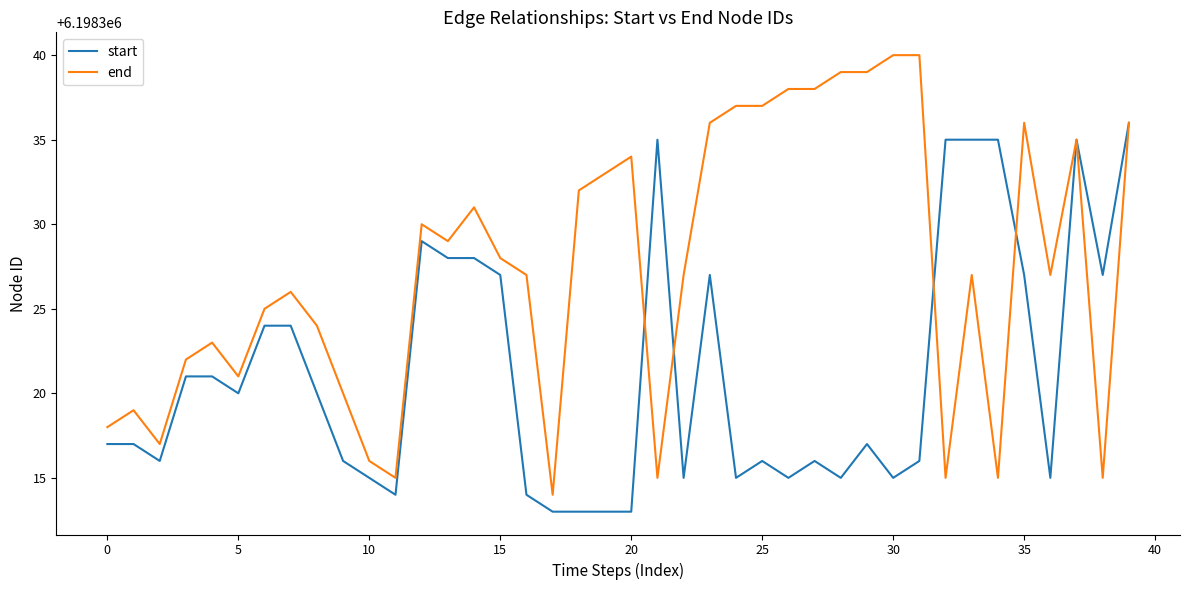

Rank the series by their average value, from lowest to highest.

start, end